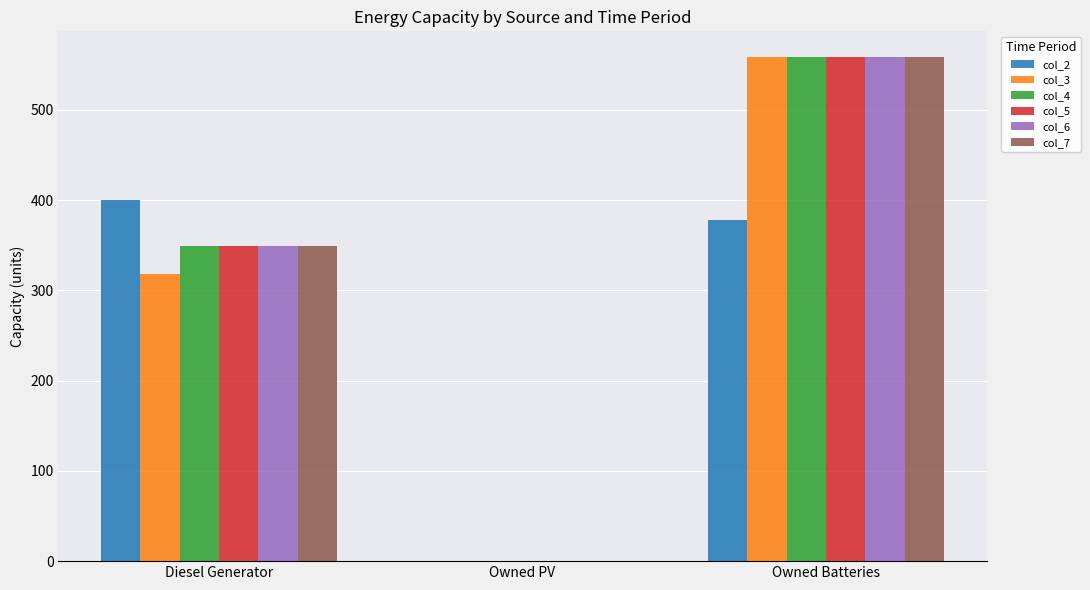

Are the bars grouped side by side (vs. stacked)?

Yes